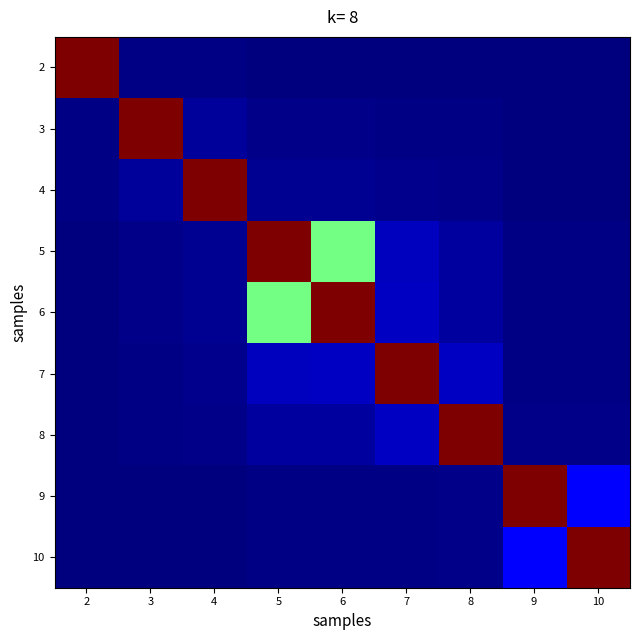

Which has a higher value, 2 or 8?

2